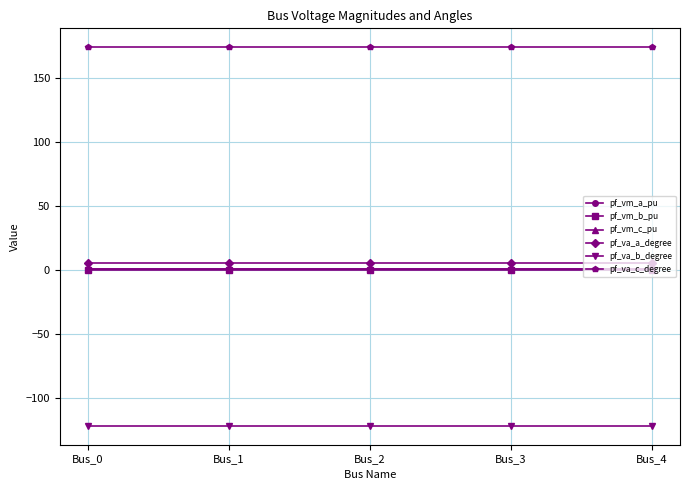

Reading left to right, extract all data points from this chart.

pf_vm_a_pu: 0.9	0.9	0.9	0.9	0.9
pf_vm_b_pu: 0.2	0.2	0.2	0.2	0.2
pf_vm_c_pu: 0.8	0.8	0.8	0.8	0.8
pf_va_a_degree: 5.2	5.2	5.2	5.2	5.2
pf_va_b_degree: -122.1	-122.1	-122.1	-122.1	-122.1
pf_va_c_degree: 174.2	174.2	174.2	174.2	174.2